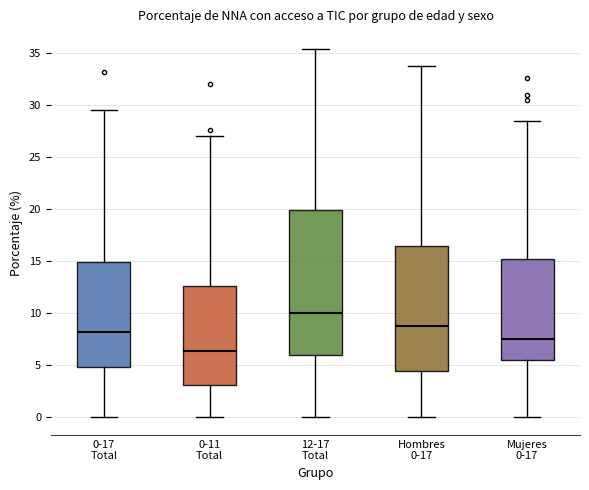

Which box is the tallest, from its lower edge to its upper edge?

12-17 Total